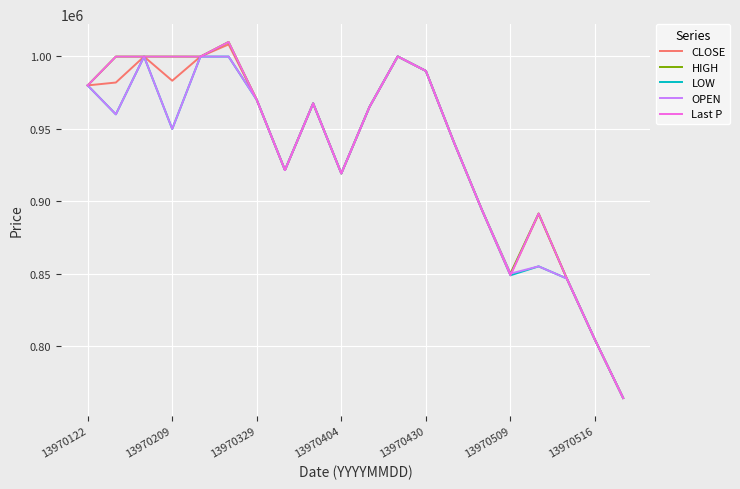

What is the highest value of the HIGH series?

1010000